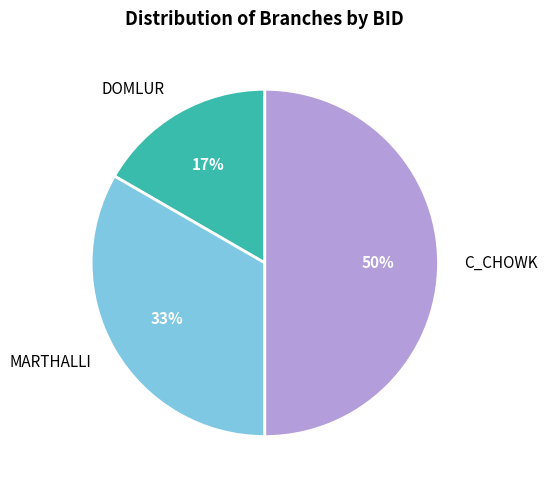

How many segments does this pie chart have?

3